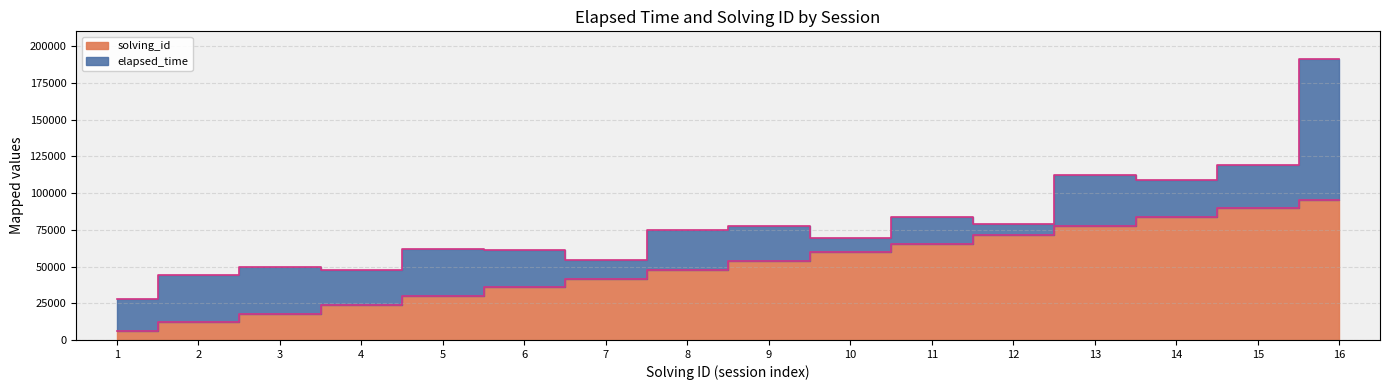

What is the change in value from 8 to 11?

+17906.2